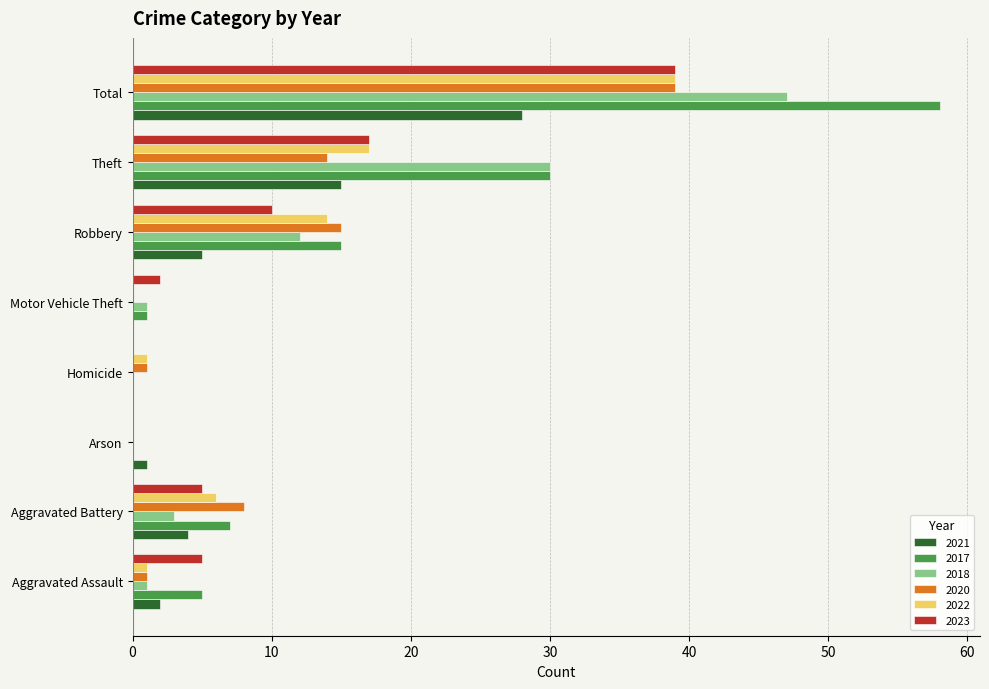

At which category does the chart reach its peak across all series?

Total